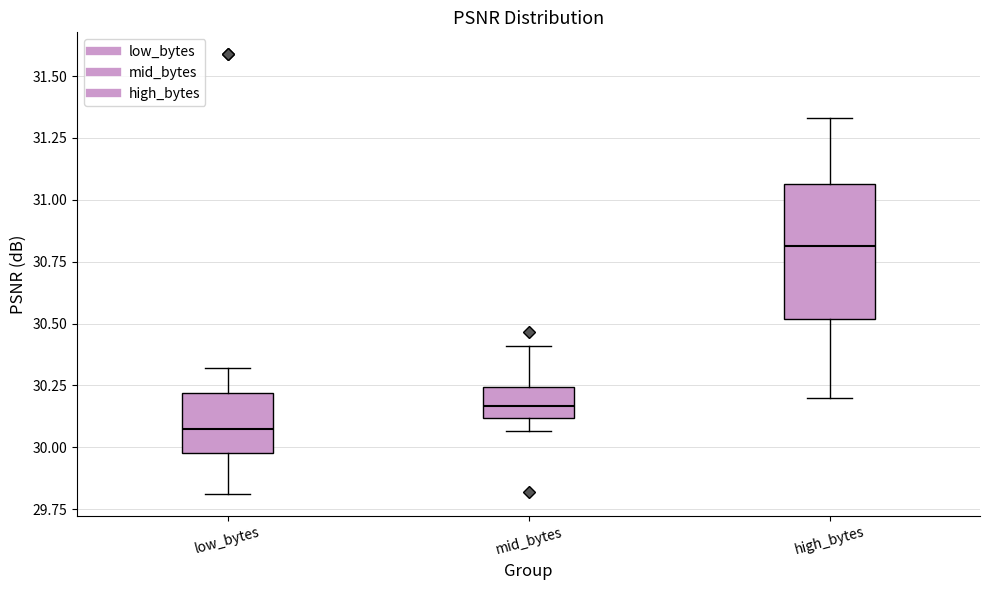

Which box has the lowest median line?

low_bytes